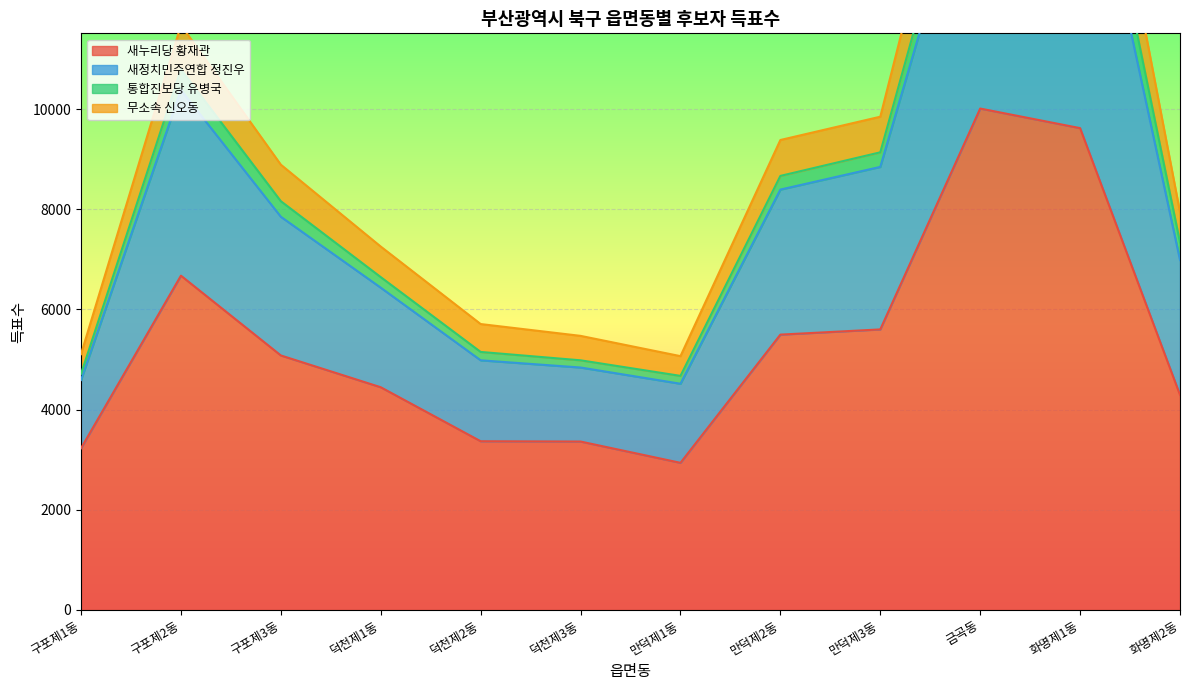

At which label does 새누리당 황재관 reach its peak?

금곡동